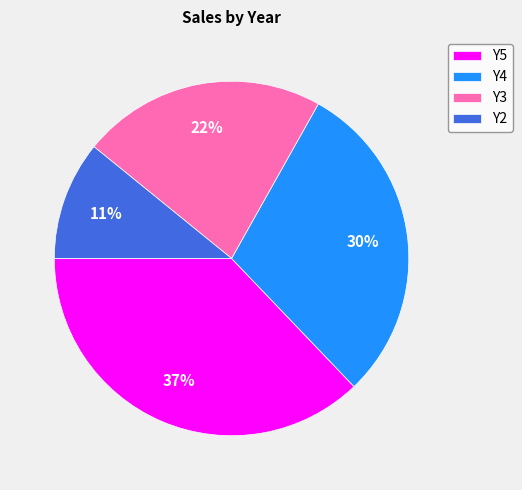

Count the number of slices in the pie.

4